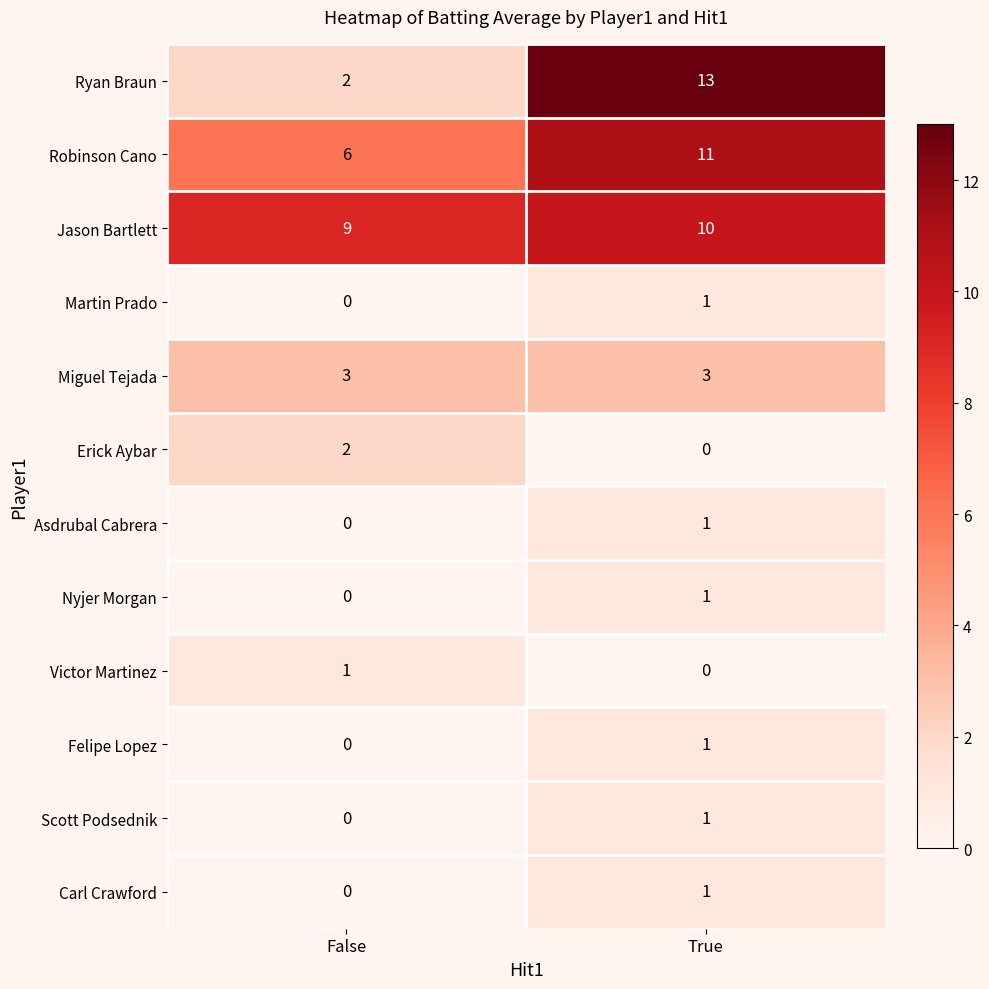

Is it true that Asdrubal Cabrera equals 2 at True?

False